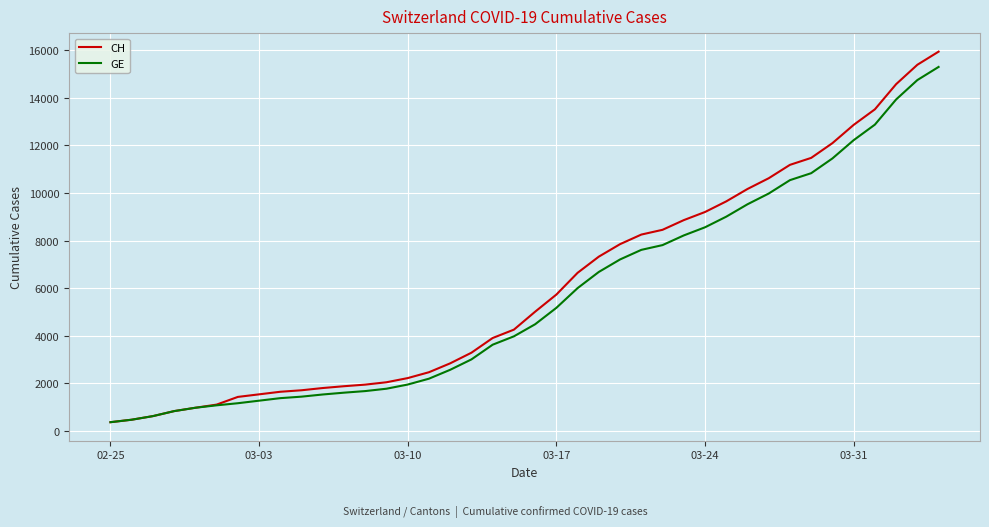

Which series has the largest range (max minus min)?

CH